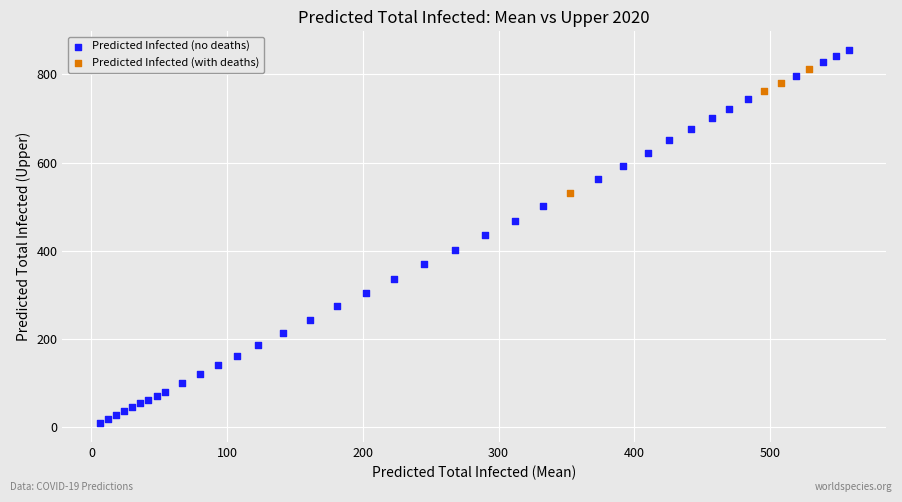

Which series contains the highest Y value?

Predicted Infected (no deaths)